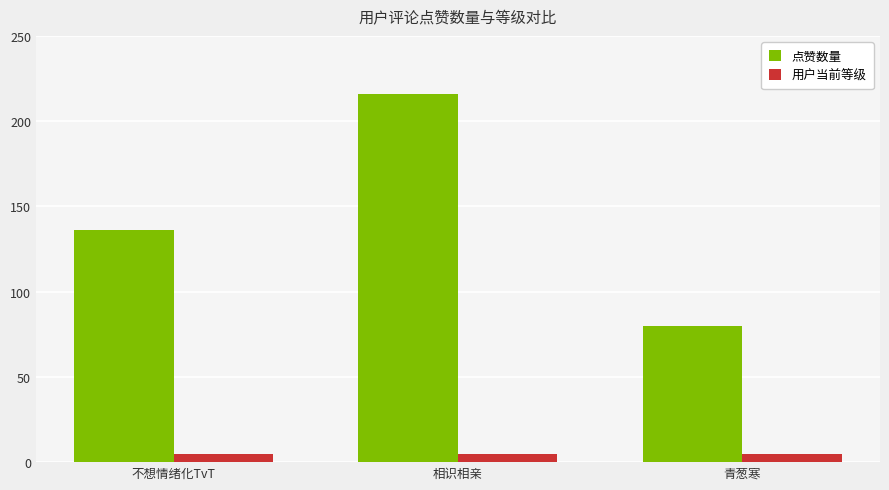

What is the value of the 点赞数量 bar at the 1st from the left?

136